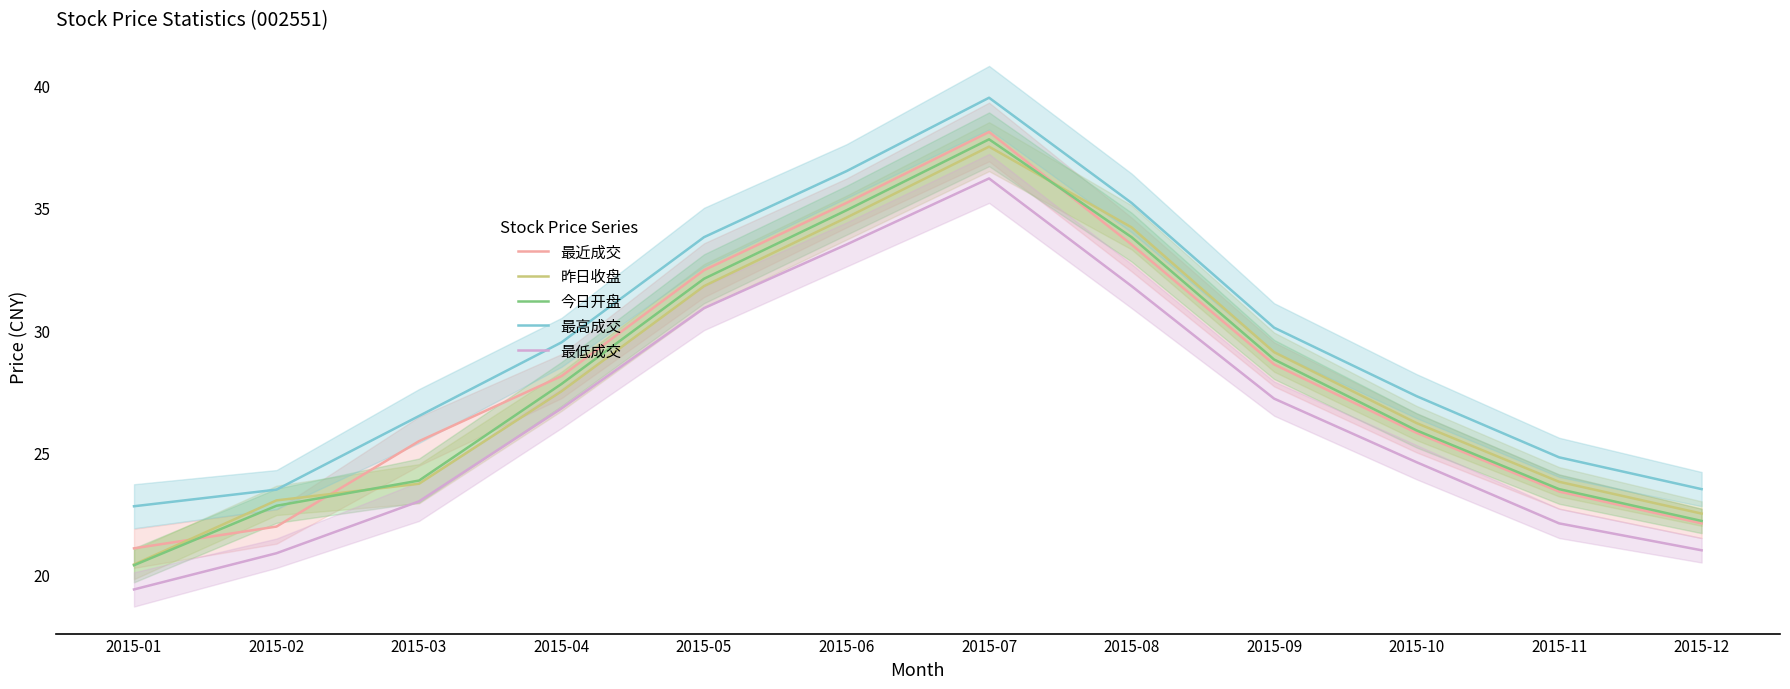

The 今日开盘 series shows 32.1 at 2015-05. True or false?

True